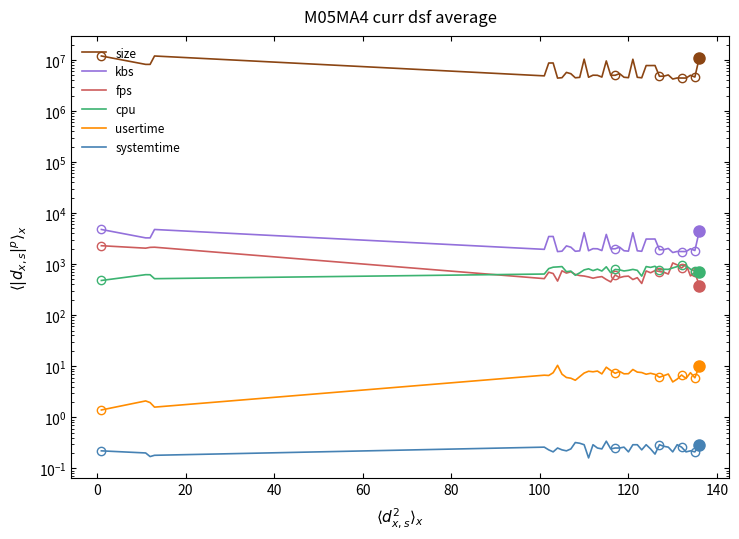

What is the label of the 17th point from the right?

120